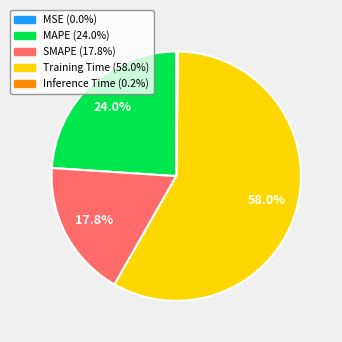

Which category has the biggest portion of the pie?

Training Time